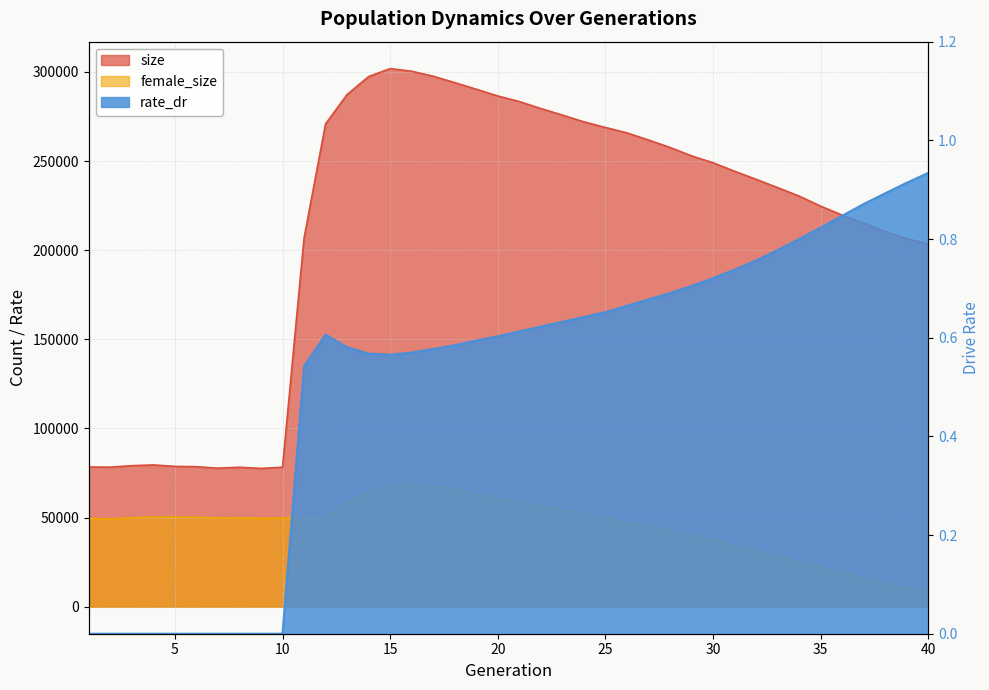

Rank the series at 18 from highest to lowest value.

size, female_size, rate_dr